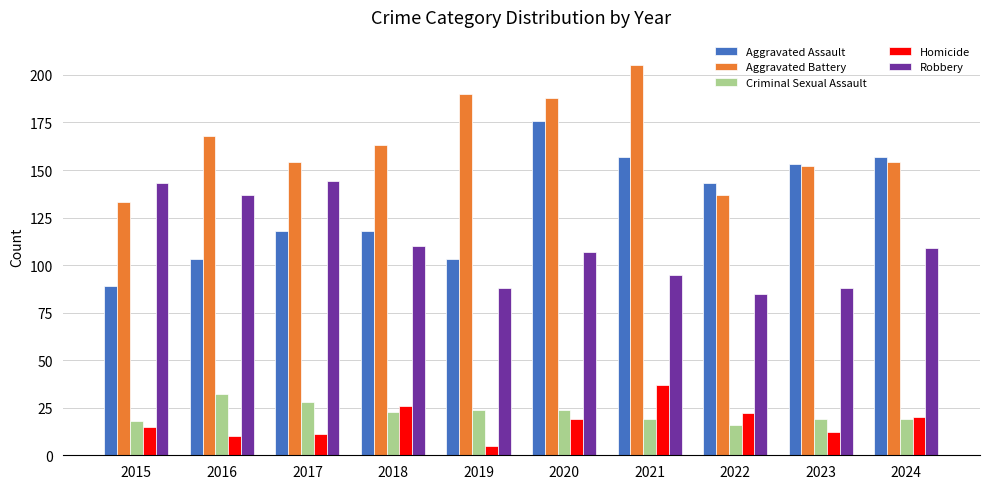

The value of Aggravated Assault at 2017 is 157. True or false?

False